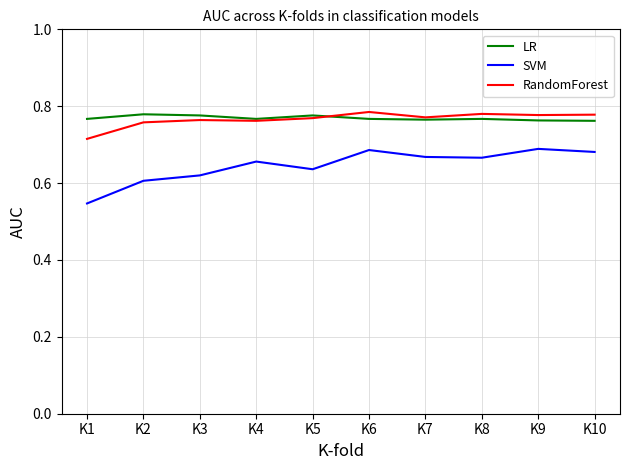

At which label is RandomForest closest to 0?

K1